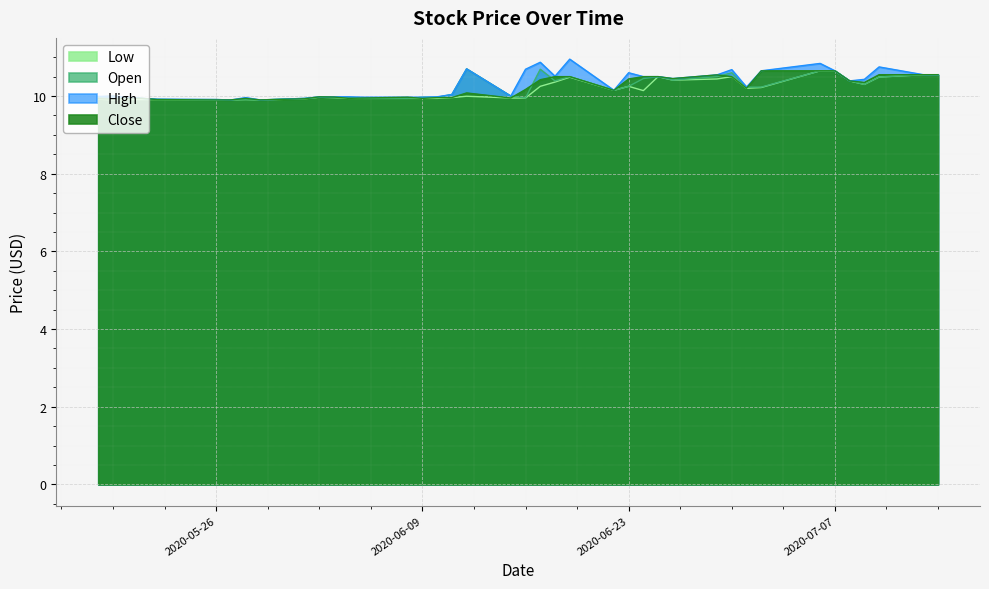

How many values in the Open series are below 10?

17